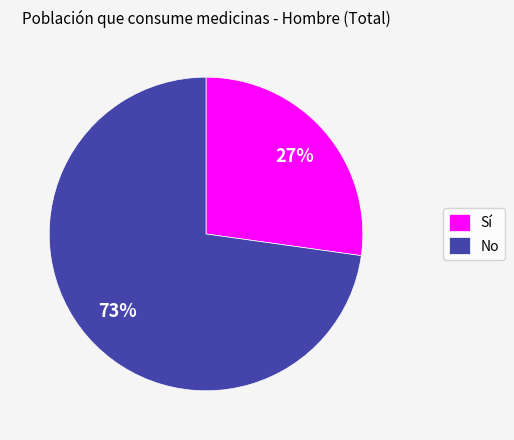

Count the number of slices in the pie.

2